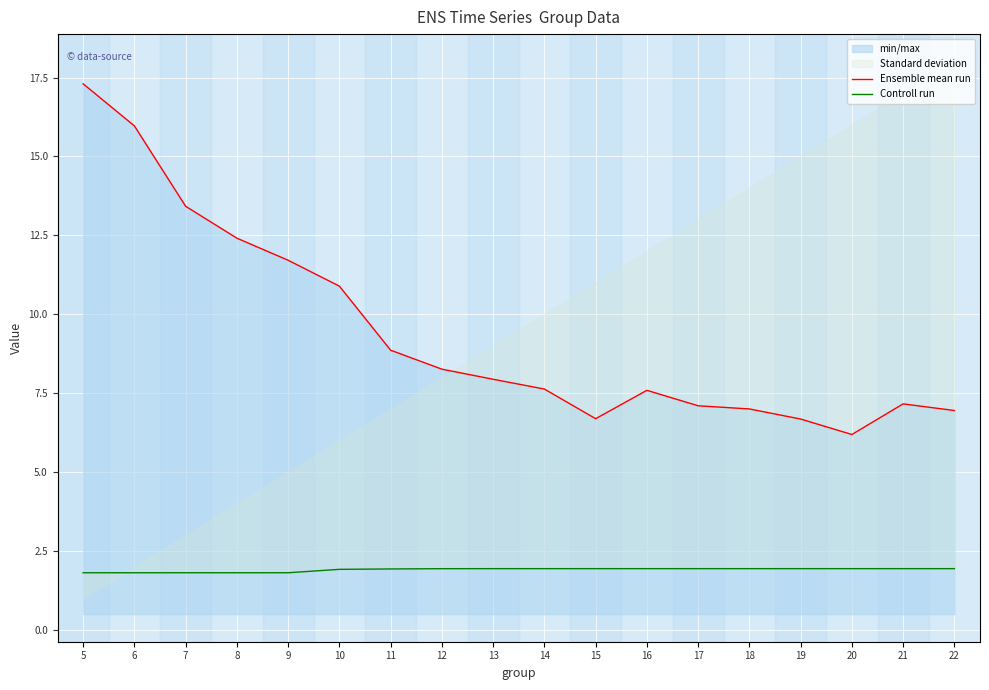

True or false: Controll run and Ensemble mean run intersect in this chart.

False